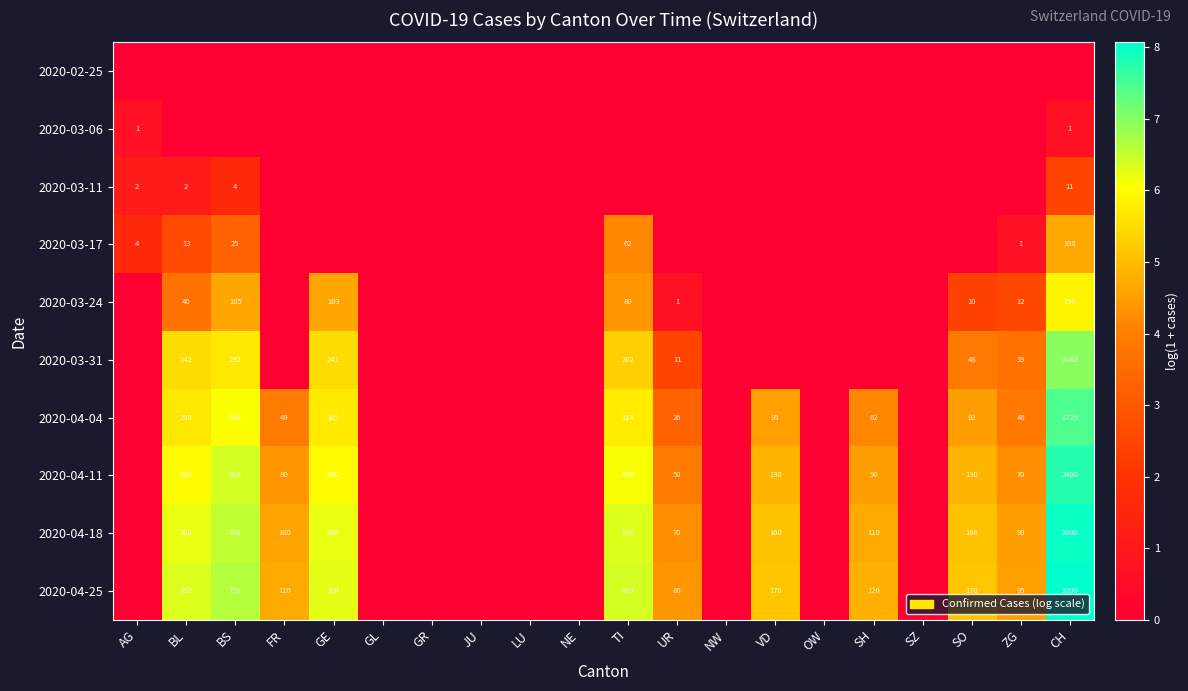

What is the spread (max minus min) of values at AG?

1.6